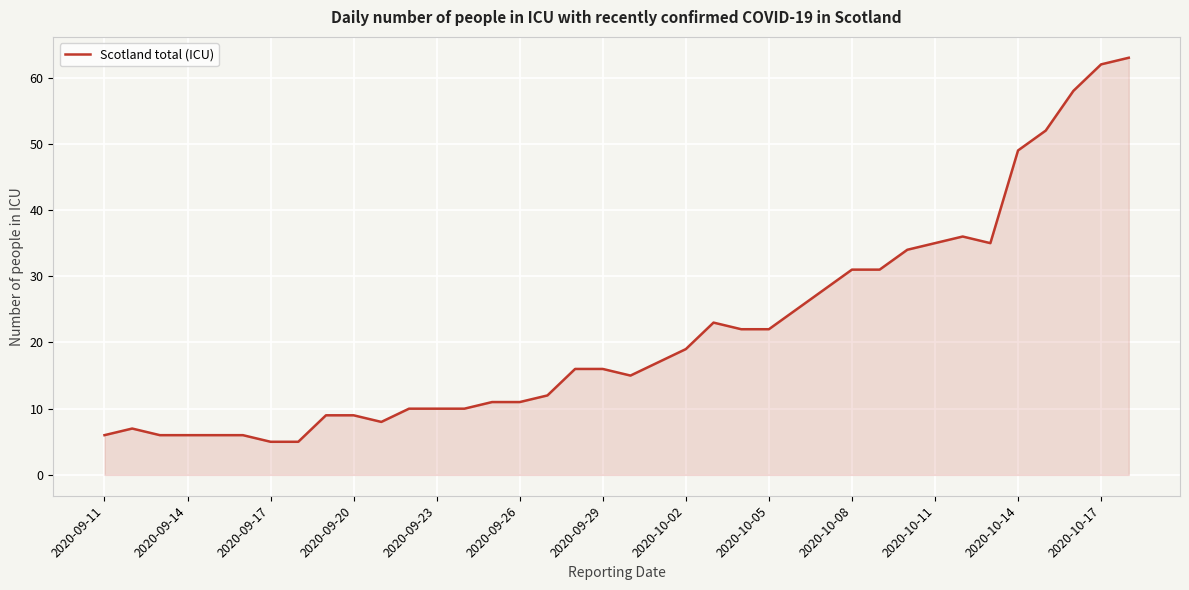

What is the difference between the maximum and minimum values?

58